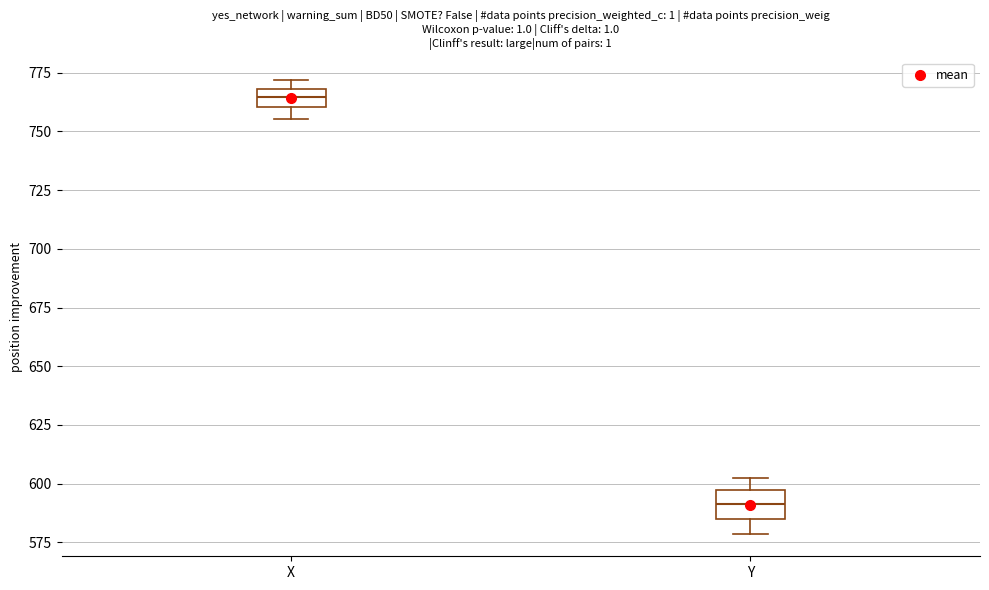

Reading left to right, read every box against the y-axis: the position of its median line, the range the box covers, and the ends of its whiskers. The values are not printed on the chart, so give them approximately, as read against the axis.

X: median 765, box 760 to 770, whiskers 755 to 770 (just above the box's upper edge)
Y: median 590, box 585 to 595, whiskers 580 to 600